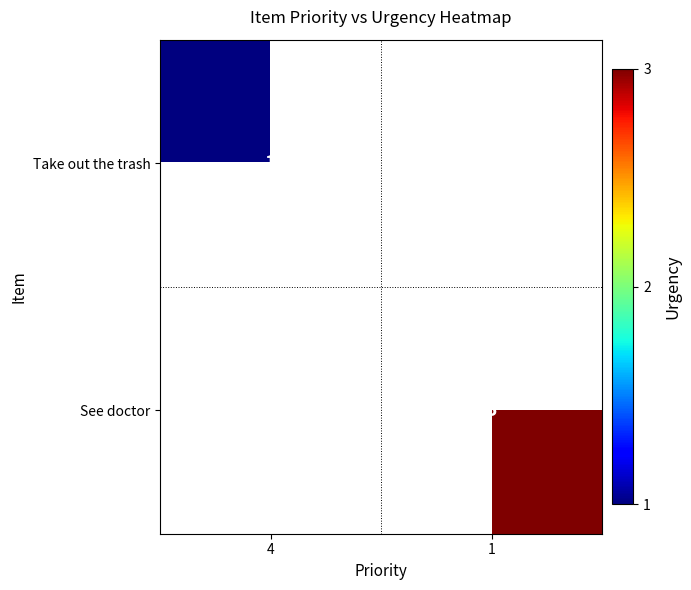

The value of See doctor at 1 is 3. True or false?

True